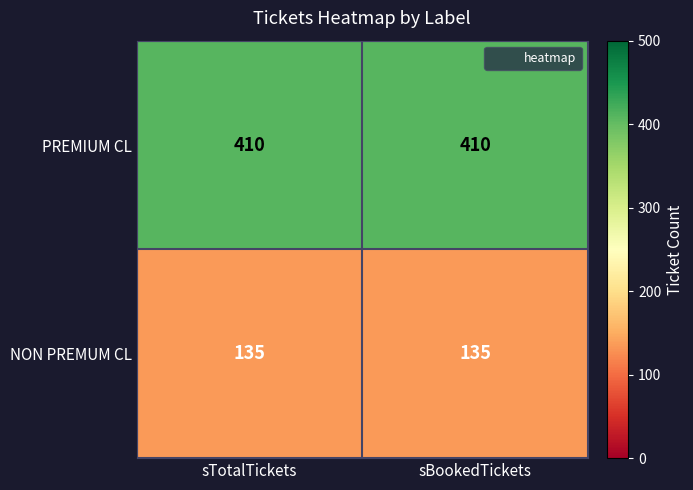

Which series has the largest total across all categories?

PREMIUM CL